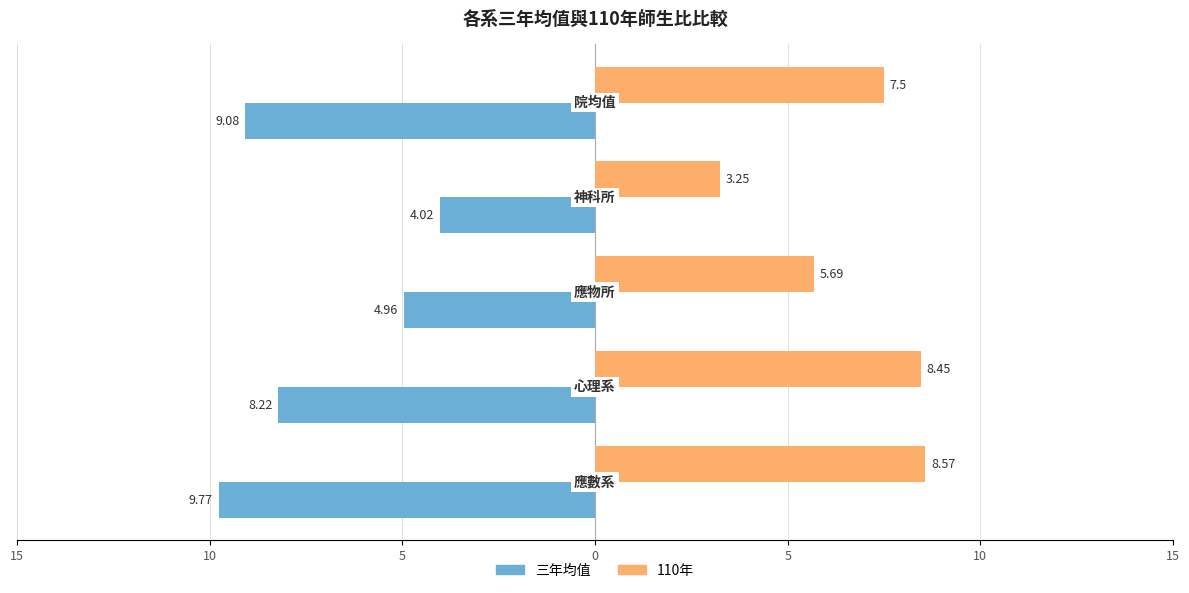

Reading right to left, what are all the values shown in this chart?

三年均值: -9.1	-4.0	-5.0	-8.2	-9.8
110年: 7.5	3.2	5.7	8.4	8.6